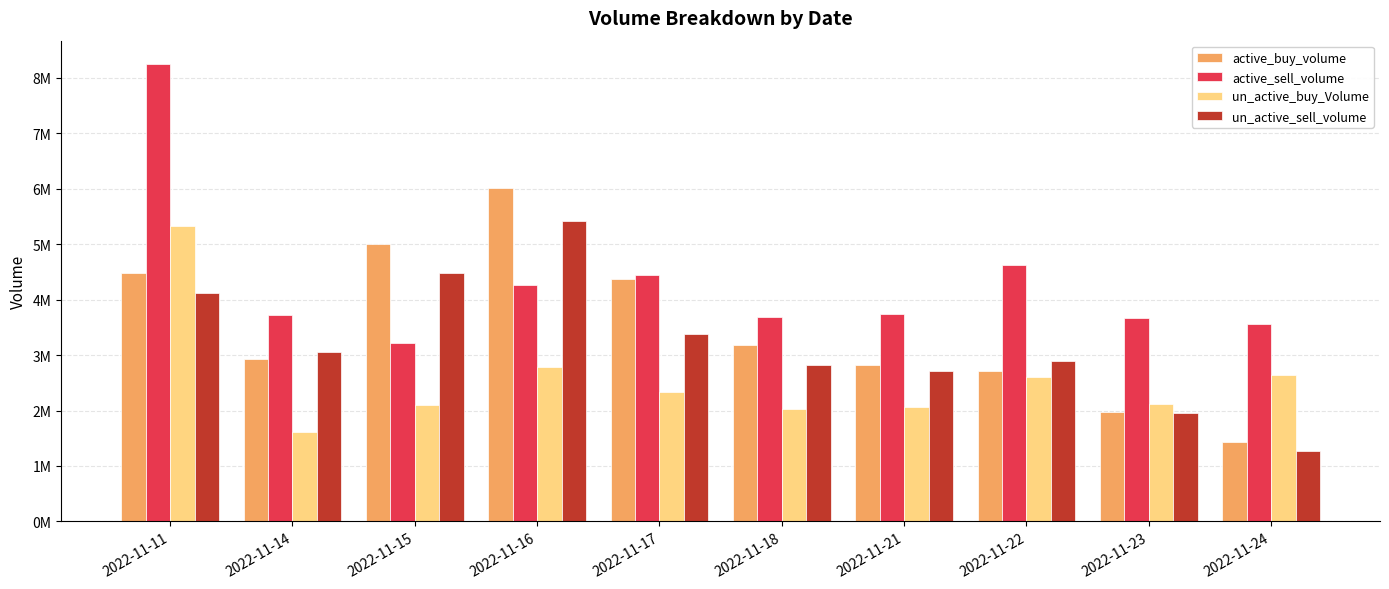

What is the value of the active_buy_volume bar at the 3rd from the left?

5000357